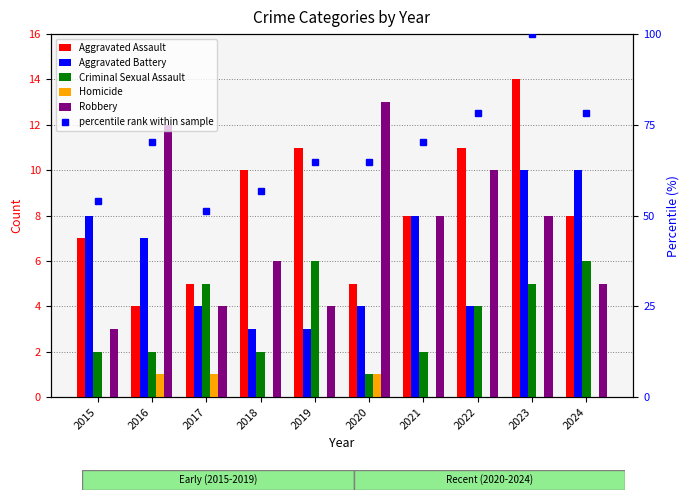

What are all the series names shown in the legend?

Aggravated Assault, Aggravated Battery, Criminal Sexual Assault, Homicide, Robbery, percentile rank within sample